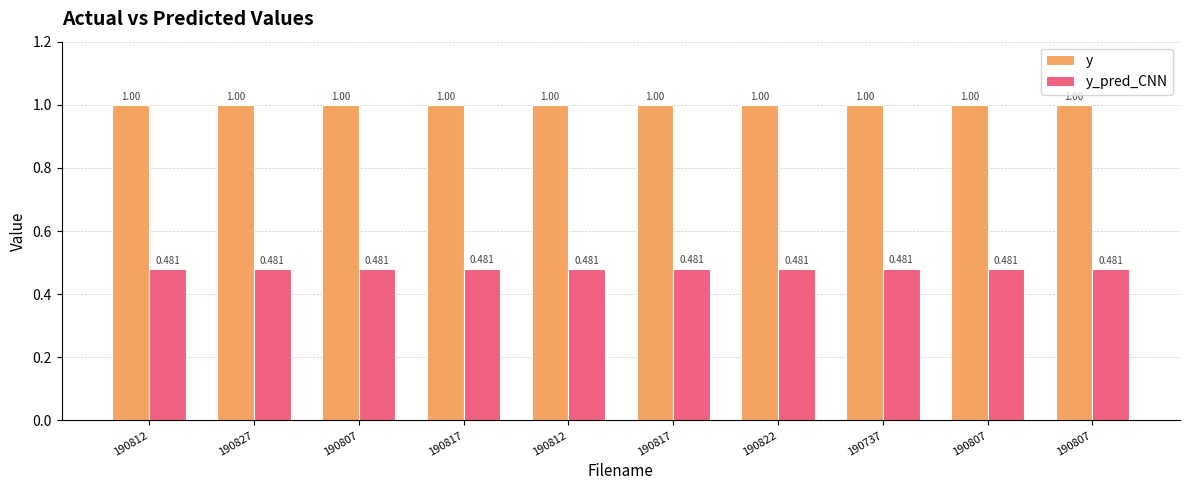

What is the value of the y bar at the 6th from the left?

1.0